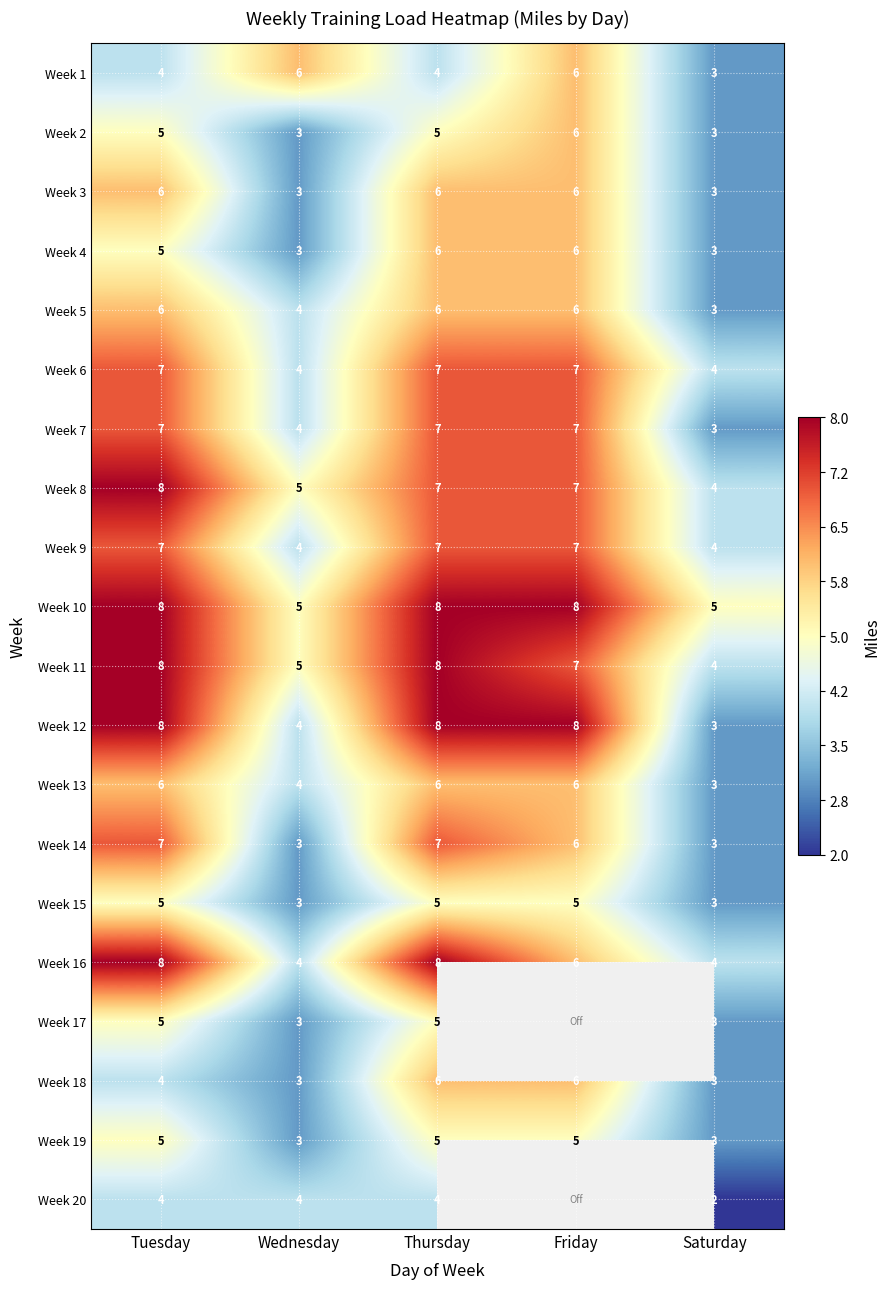

How many data points in Week 10 are less than 8?

2